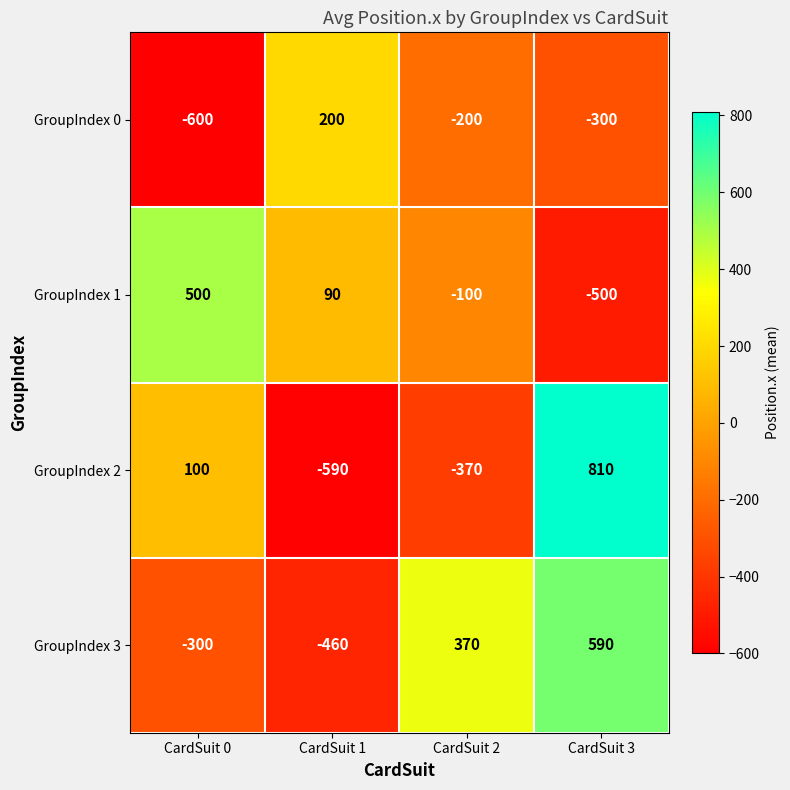

What is the spread (max minus min) of values at CardSuit 0?

1100